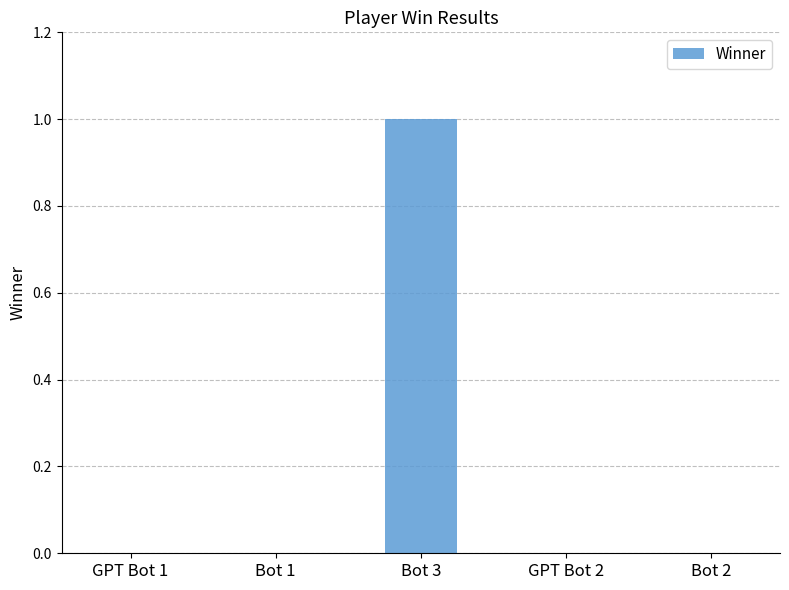

The chart shows a value of 1 at GPT Bot 1. True or false?

False